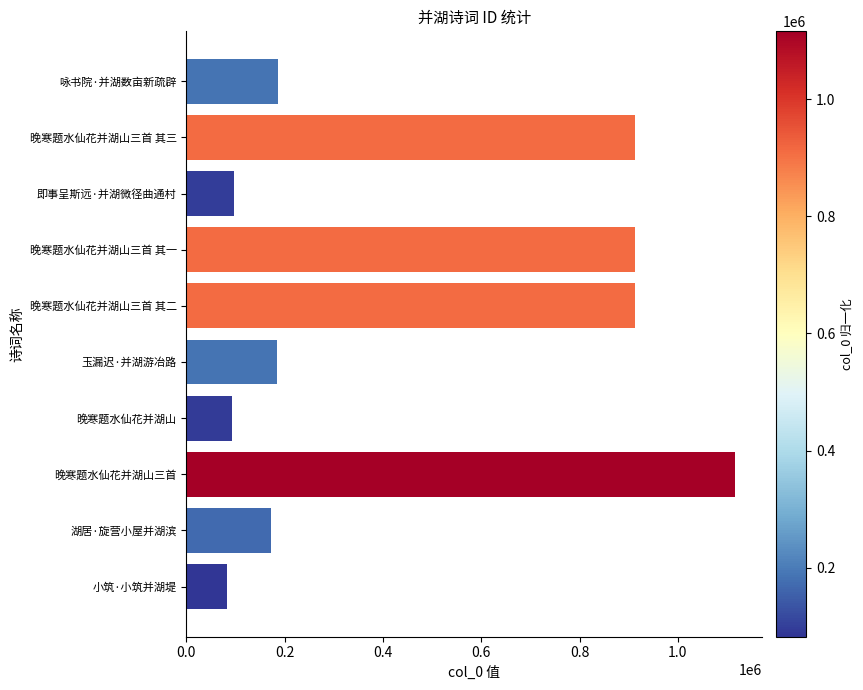

Does the chart contain any negative values?

No